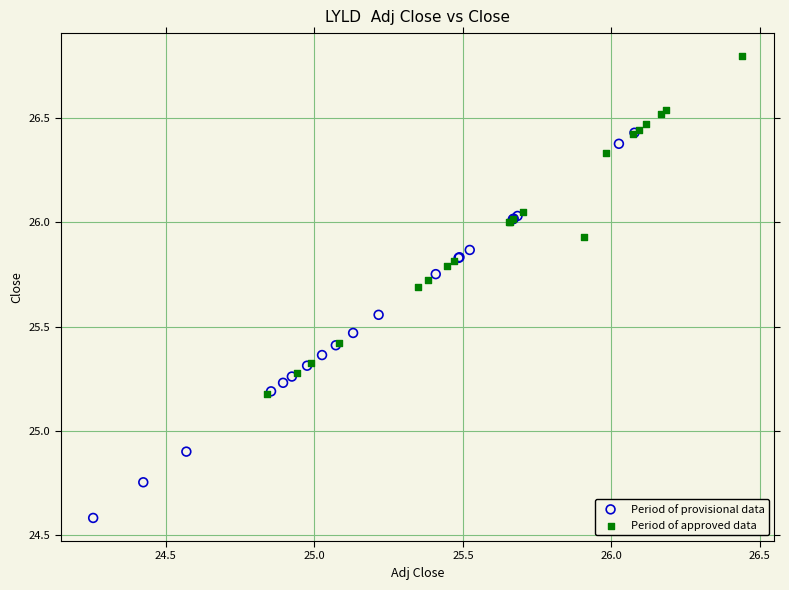

Which series has the largest Y range (max minus min)?

Period of provisional data